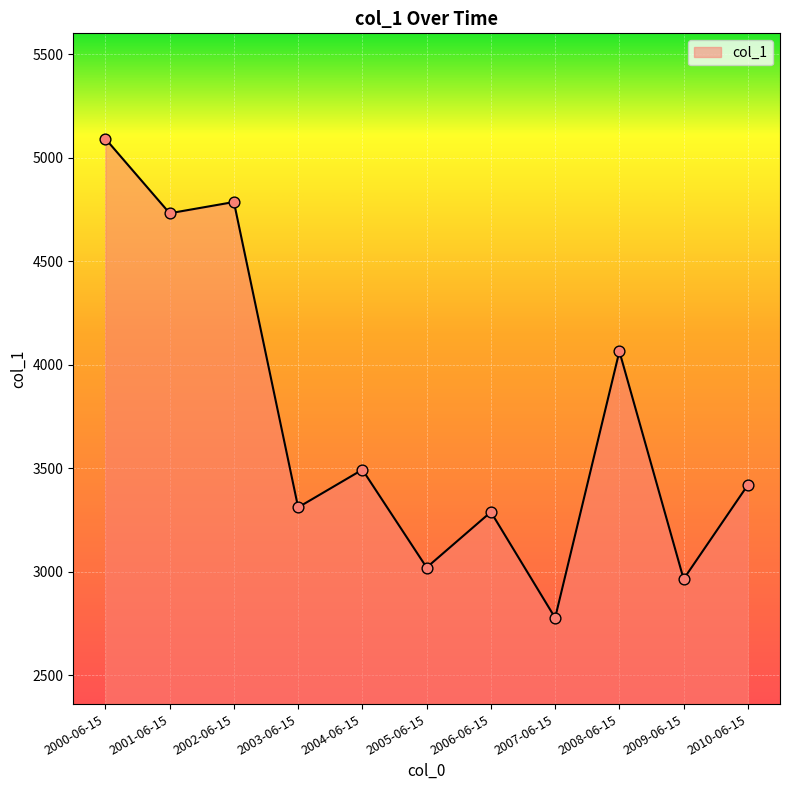

Which has a higher value, 2009-06-15 or 2010-06-15?

2010-06-15